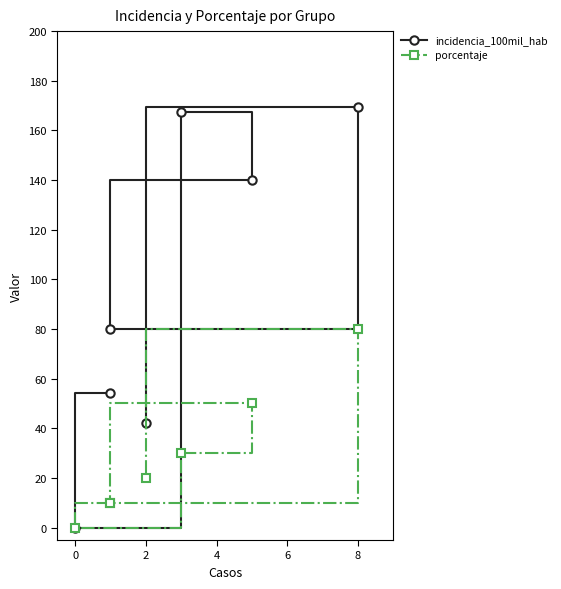

Does the chart have visible grid lines?

No